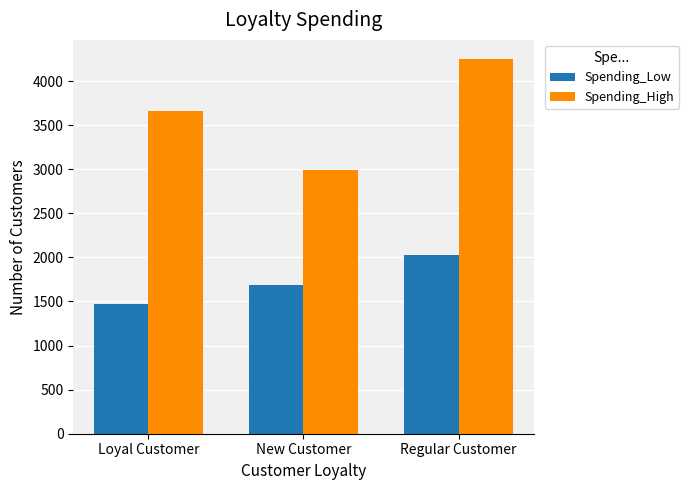

Where is Spending_Low nearest to the value 1749?

New Customer